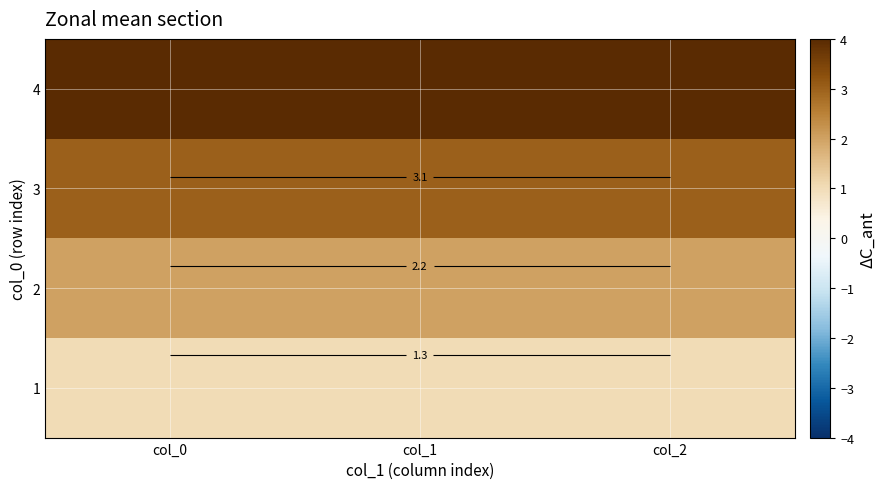

Where is 2 nearest to the value 2?

col_0